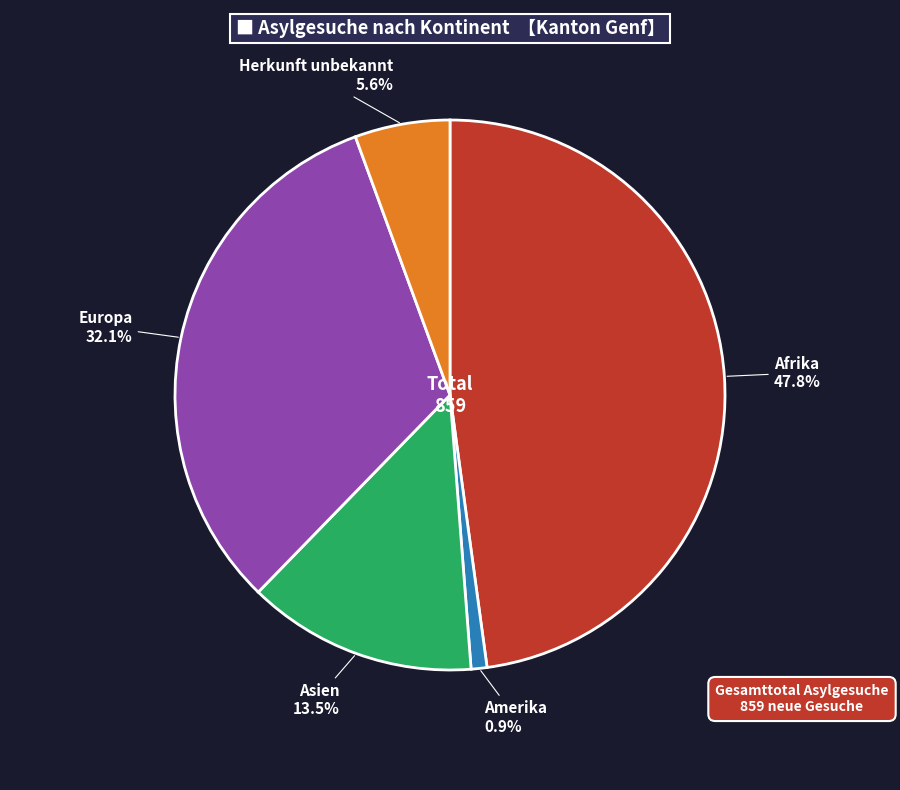

How many segments does this pie chart have?

5